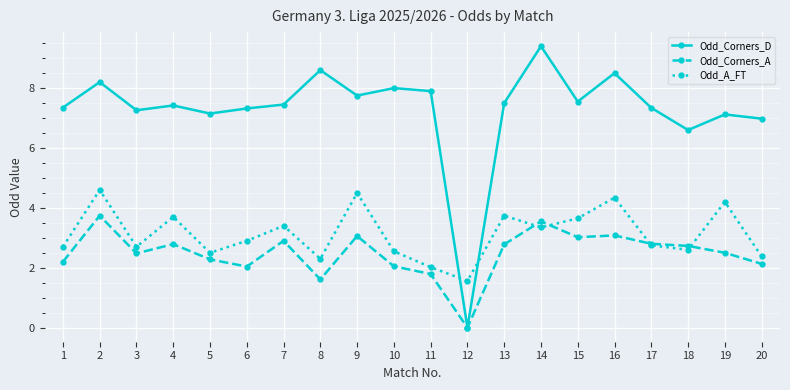

Between which two adjacent categories do Odd_Corners_D and Odd_A_FT first intersect?

11 and 12